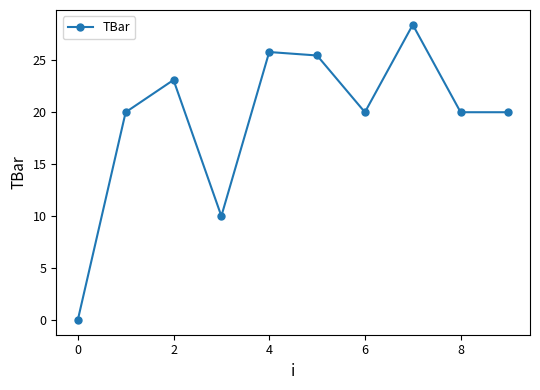

What is the value of the 7th point from the left?

20.0